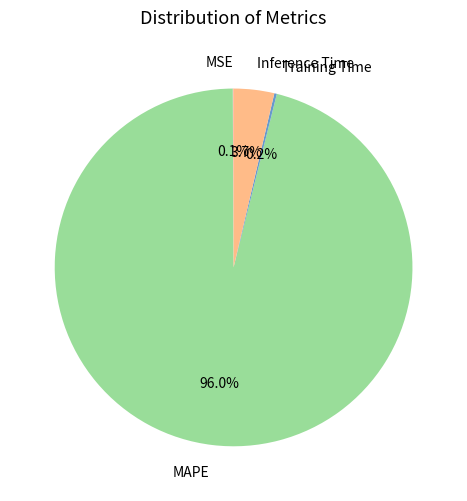

Which category has the biggest portion of the pie?

MAPE